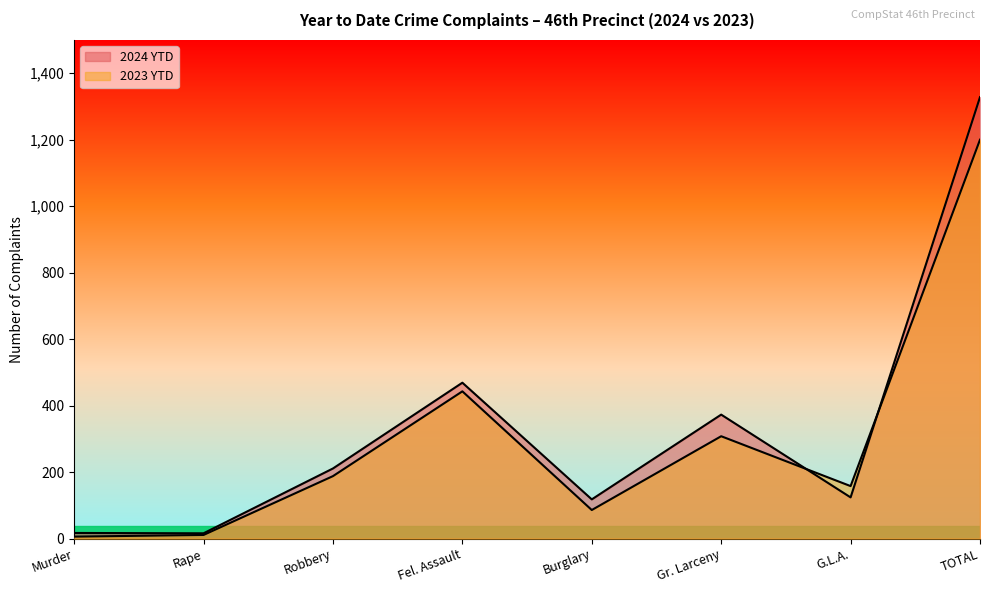

What is the label of the 3rd point from the right?

Gr. Larceny